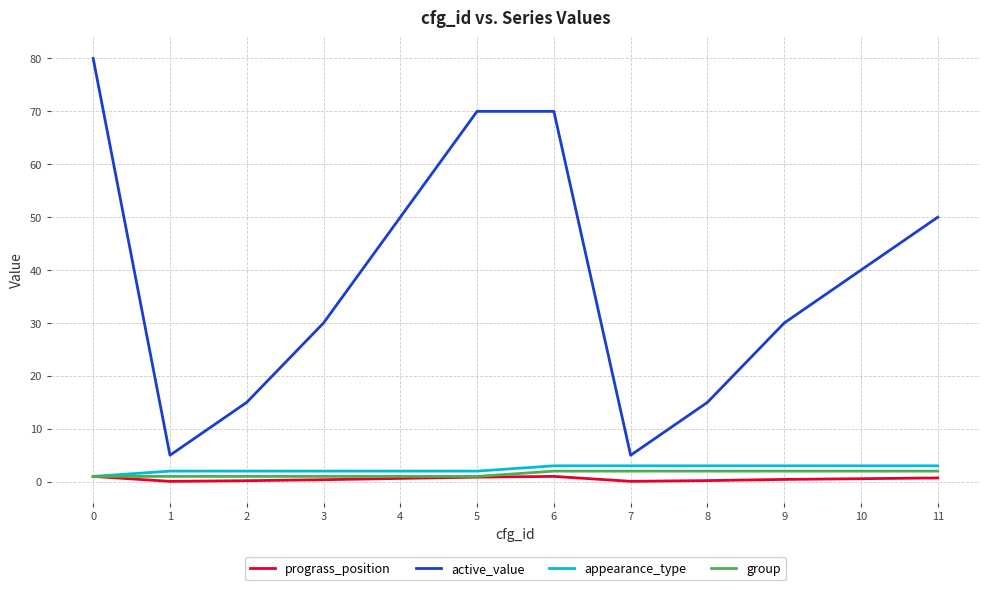

True or false: appearance_type has a value of 1.0 at 0.

True